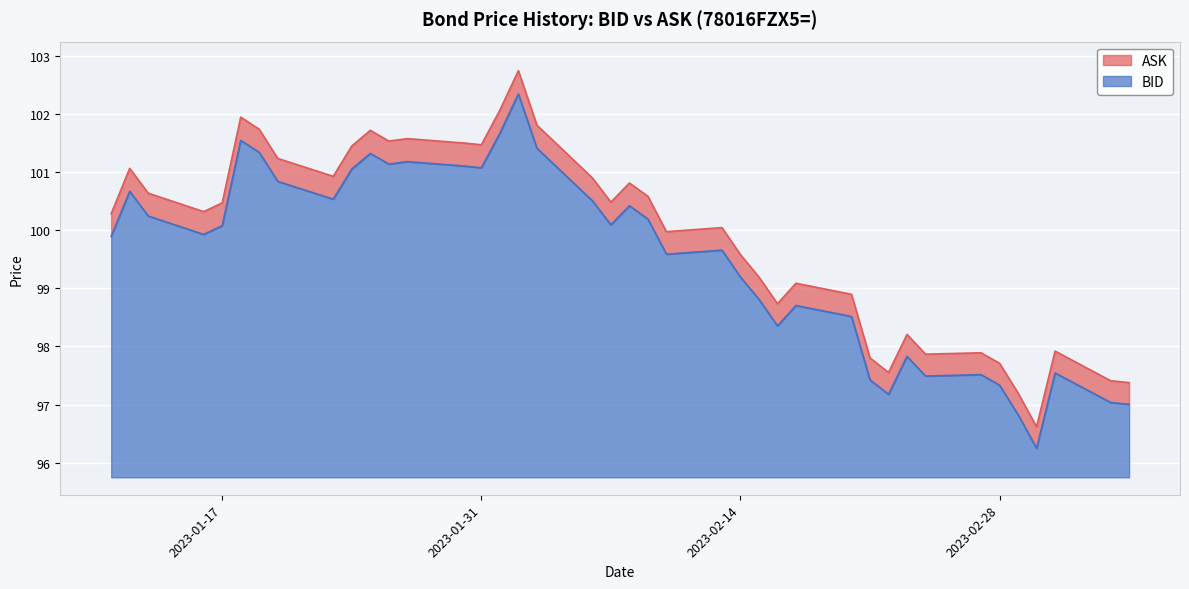

Reading left to right, transcribe all the data shown in this chart.

ASK: 100.3	101.1	100.6	100.3	100.5	101.9	101.7	101.2	100.9	101.5	101.7	101.5	101.6	101.5	101.5	102.1	102.7	101.8	100.9	100.5	100.8	100.6	100.0	100.0	99.6	99.2	98.7	99.1	98.9	97.8	97.6	98.2	97.9	97.9	97.7	97.2	96.6	97.9	97.4	97.4
BID: 99.9	100.7	100.2	99.9	100.1	101.5	101.3	100.8	100.5	101.1	101.3	101.1	101.2	101.1	101.1	101.7	102.3	101.4	100.5	100.1	100.4	100.2	99.6	99.7	99.2	98.8	98.4	98.7	98.5	97.4	97.2	97.8	97.5	97.5	97.3	96.8	96.2	97.5	97.0	97.0